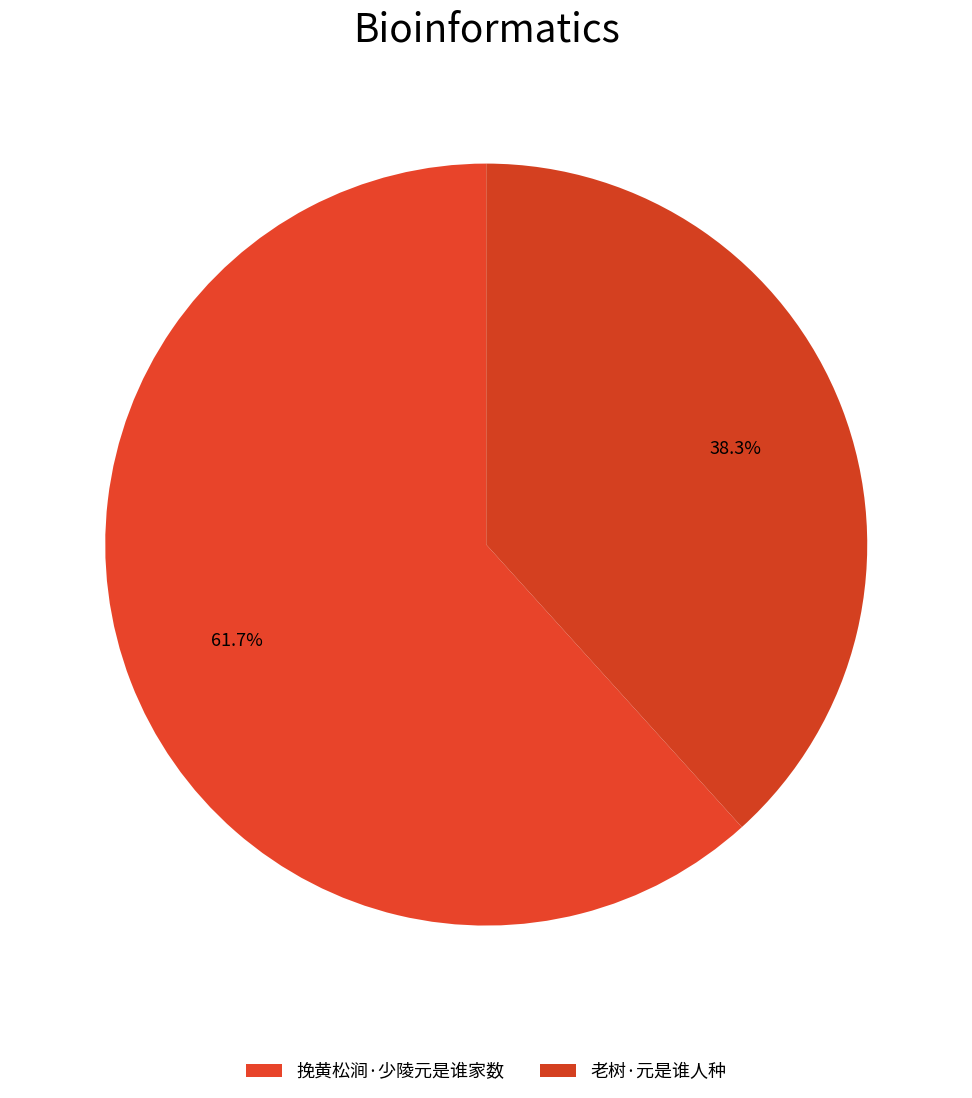

Which has a higher value, 挽黄松涧·少陵元是谁家数 or 老树·元是谁人种?

挽黄松涧·少陵元是谁家数